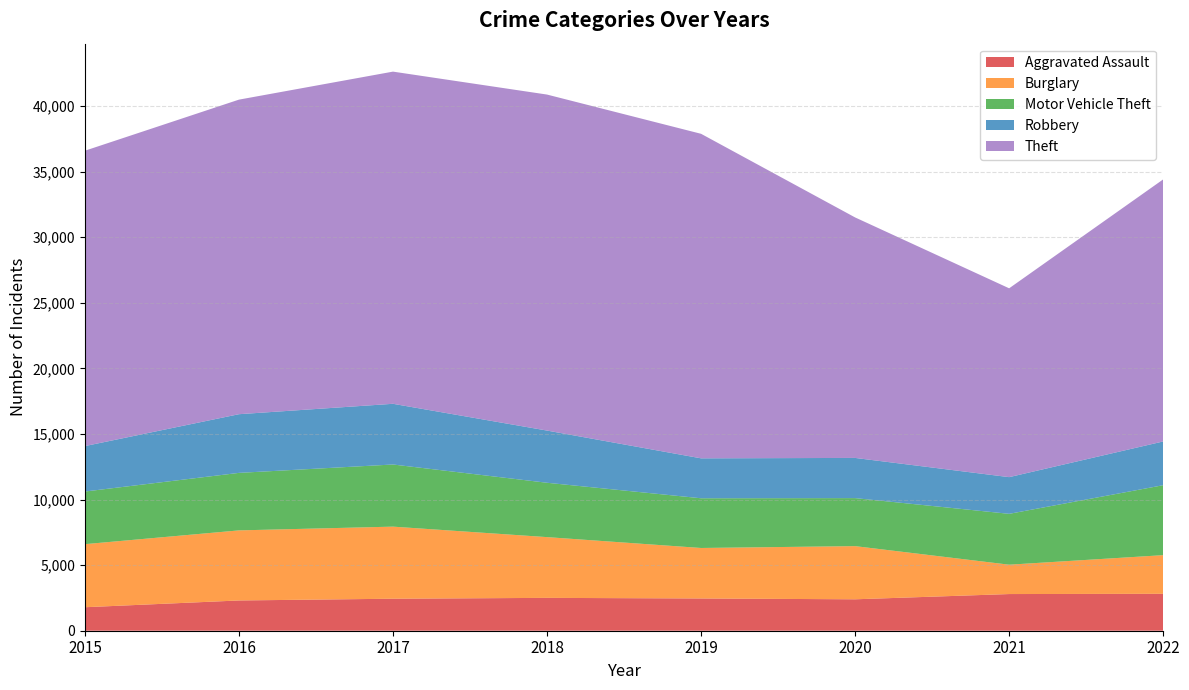

Reading left to right, transcribe all the data shown in this chart.

Aggravated Assault: 2015=1791	2016=2307	2017=2440	2018=2505	2019=2459	2020=2396	2021=2796	2022=2815
Burglary: 2015=4809	2016=5343	2017=5496	2018=4632	2019=3850	2020=4054	2021=2239	2022=2947
Motor Vehicle Theft: 2015=4013	2016=4385	2017=4738	2018=4144	2019=3790	2020=3661	2021=3877	2022=5333
Robbery: 2015=3465	2016=4474	2017=4628	2018=3980	2019=3045	2020=3064	2021=2798	2022=3336
Theft: 2015=22520	2016=23984	2017=25327	2018=25619	2019=24744	2020=18337	2021=14398	2022=19981